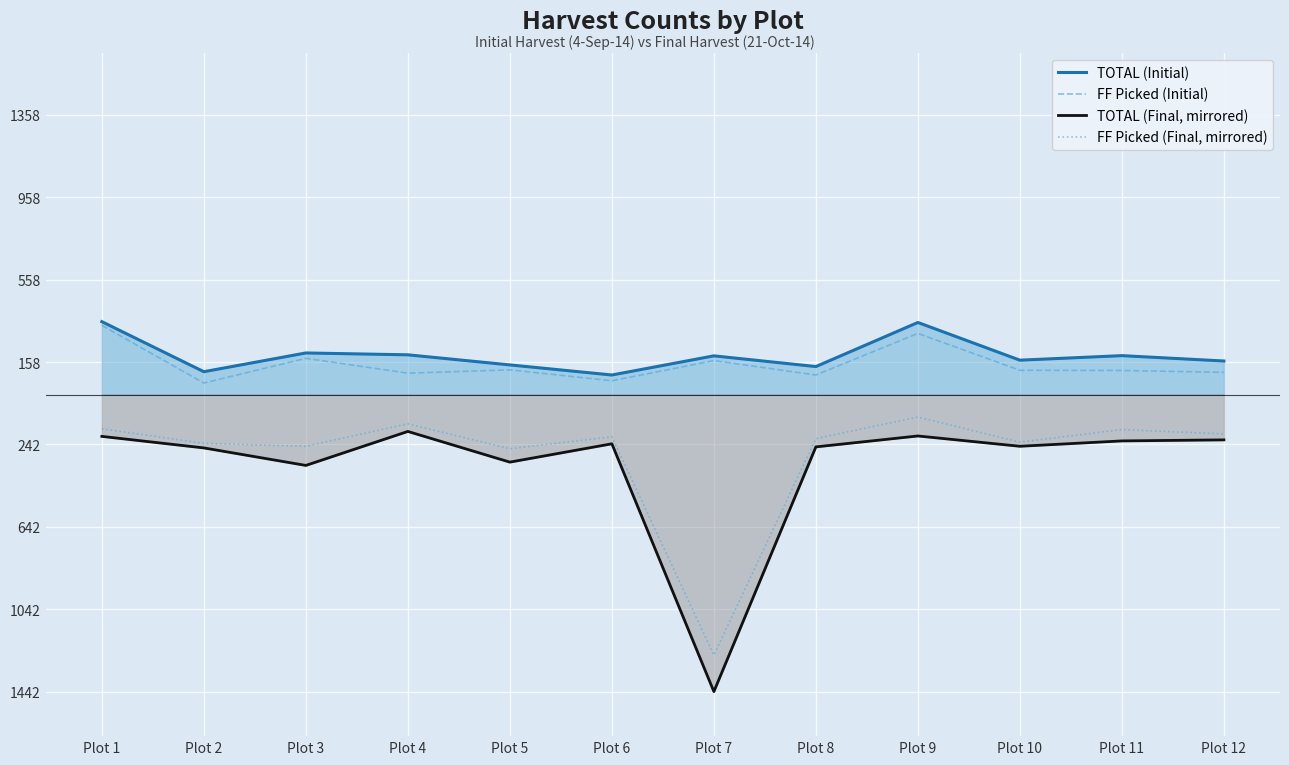

Which series has the largest range (max minus min)?

TOTAL (Final, mirrored)